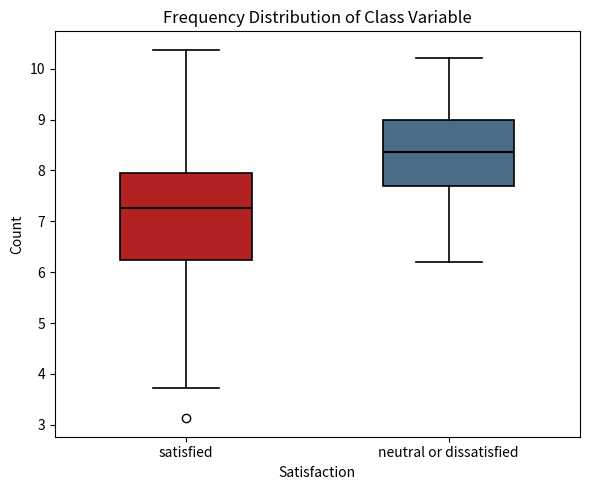

Where is the upper edge of the box for satisfied on the y-axis? The values are not printed on the chart, so give them approximately, as read against the axis.

7.9